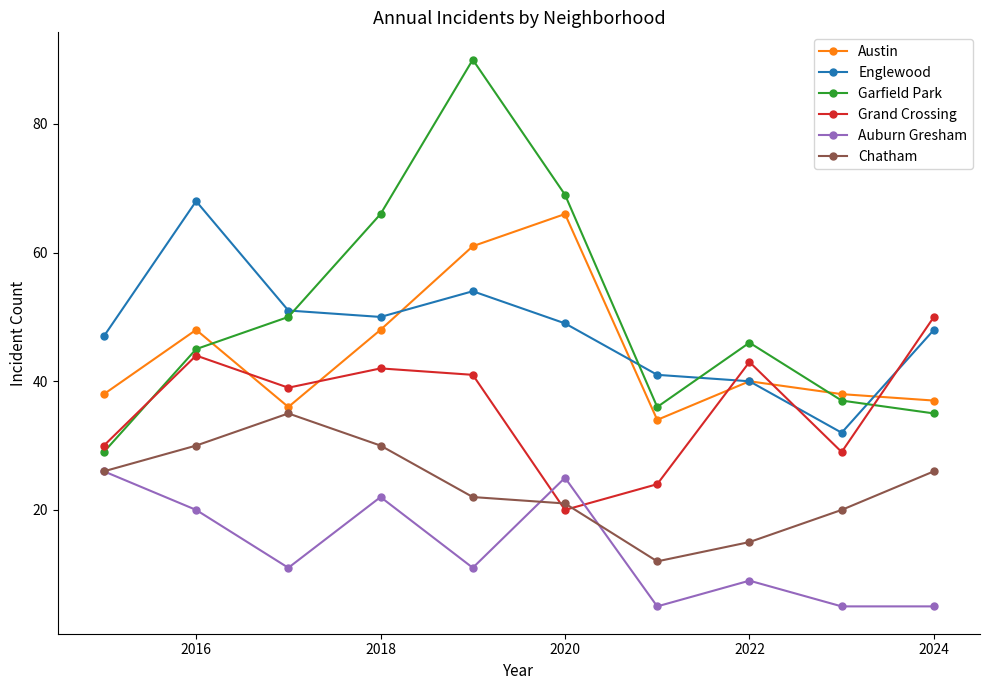

True or false: Garfield Park and Auburn Gresham intersect in this chart.

False